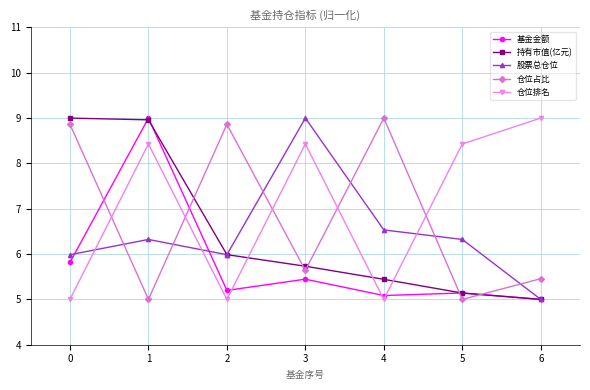

Reading left to right, what are all the values shown in this chart?

基金金额: 0=5.8	1=9.0	2=5.2	3=5.4	4=5.1	5=5.1	6=5.0
持有市值(亿元): 0=9.0	1=9.0	2=6.0	3=5.7	4=5.4	5=5.1	6=5.0
股票总仓位: 0=6.0	1=6.3	2=6.0	3=9.0	4=6.5	5=6.3	6=5.0
仓位占比: 0=8.9	1=5.0	2=8.9	3=5.6	4=9.0	5=5.0	6=5.5
仓位排名: 0=5.0	1=8.4	2=5.0	3=8.4	4=5.0	5=8.4	6=9.0